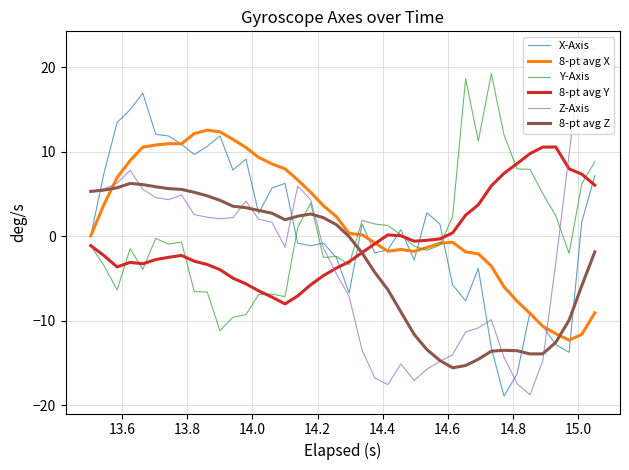

In X-Axis, how many points are lower than both neighbors (excluding endpoints)?

10